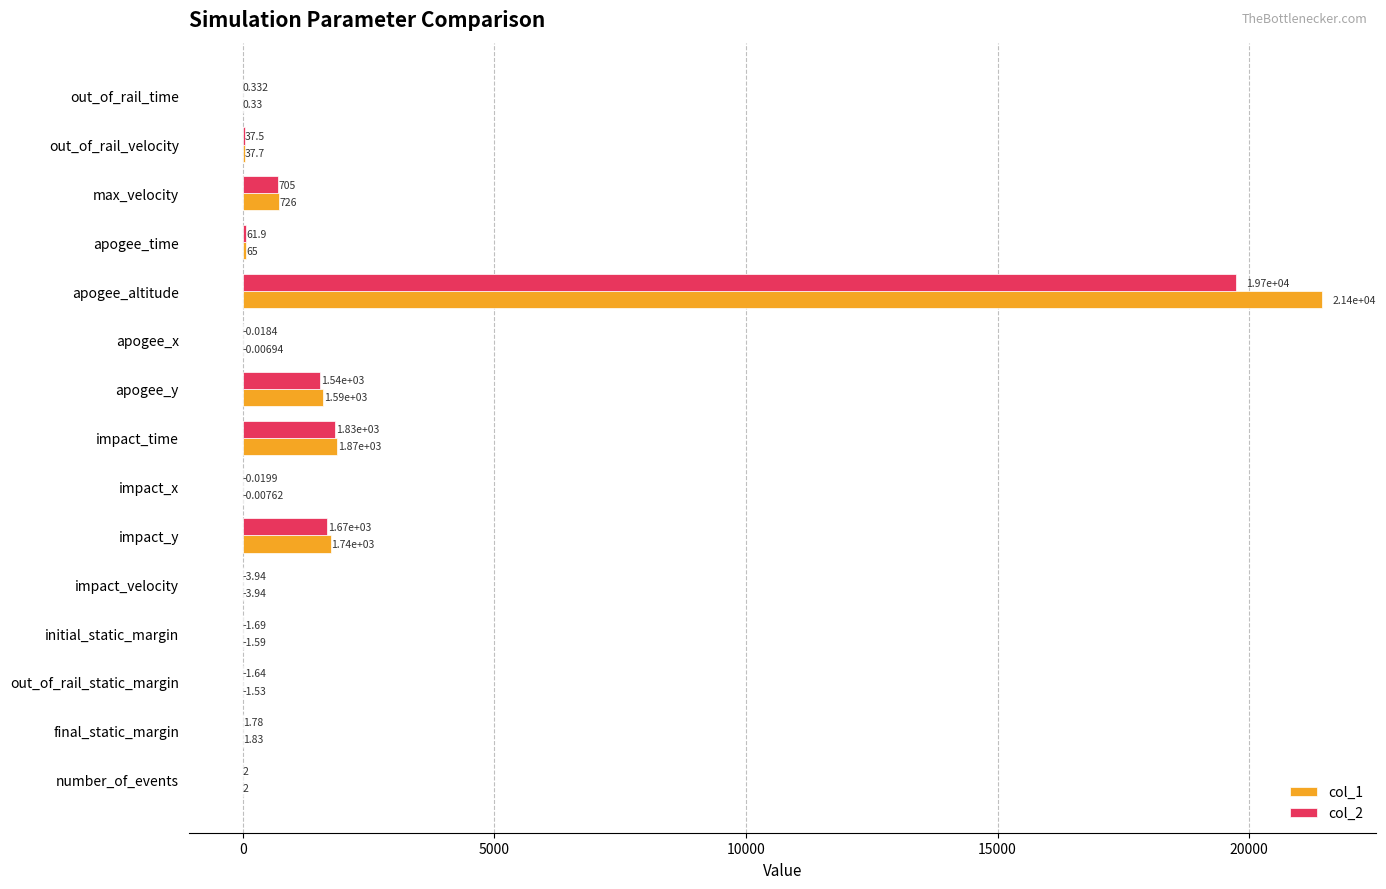

At which label does col_2 reach its peak?

apogee_altitude